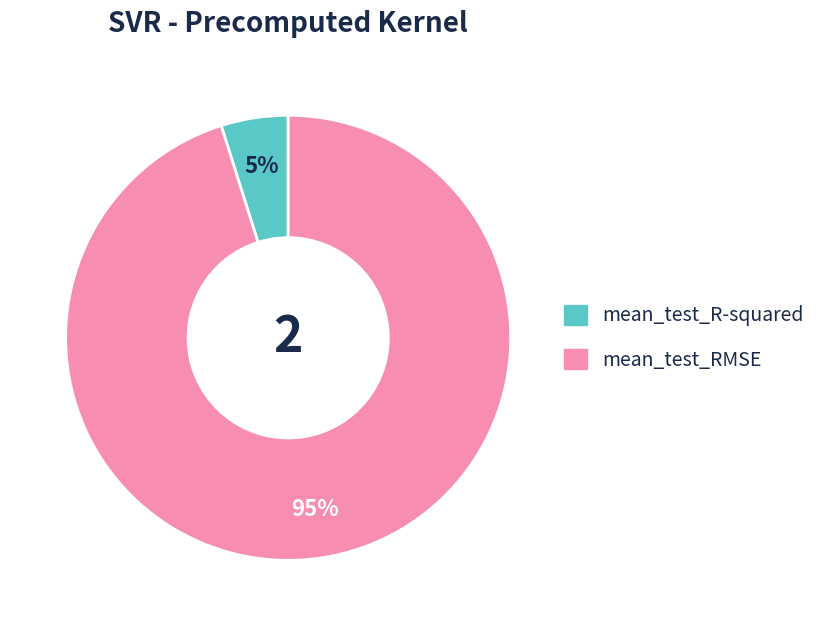

To the nearest percent, what percentage of the pie is mean_test_R-squared?

5%